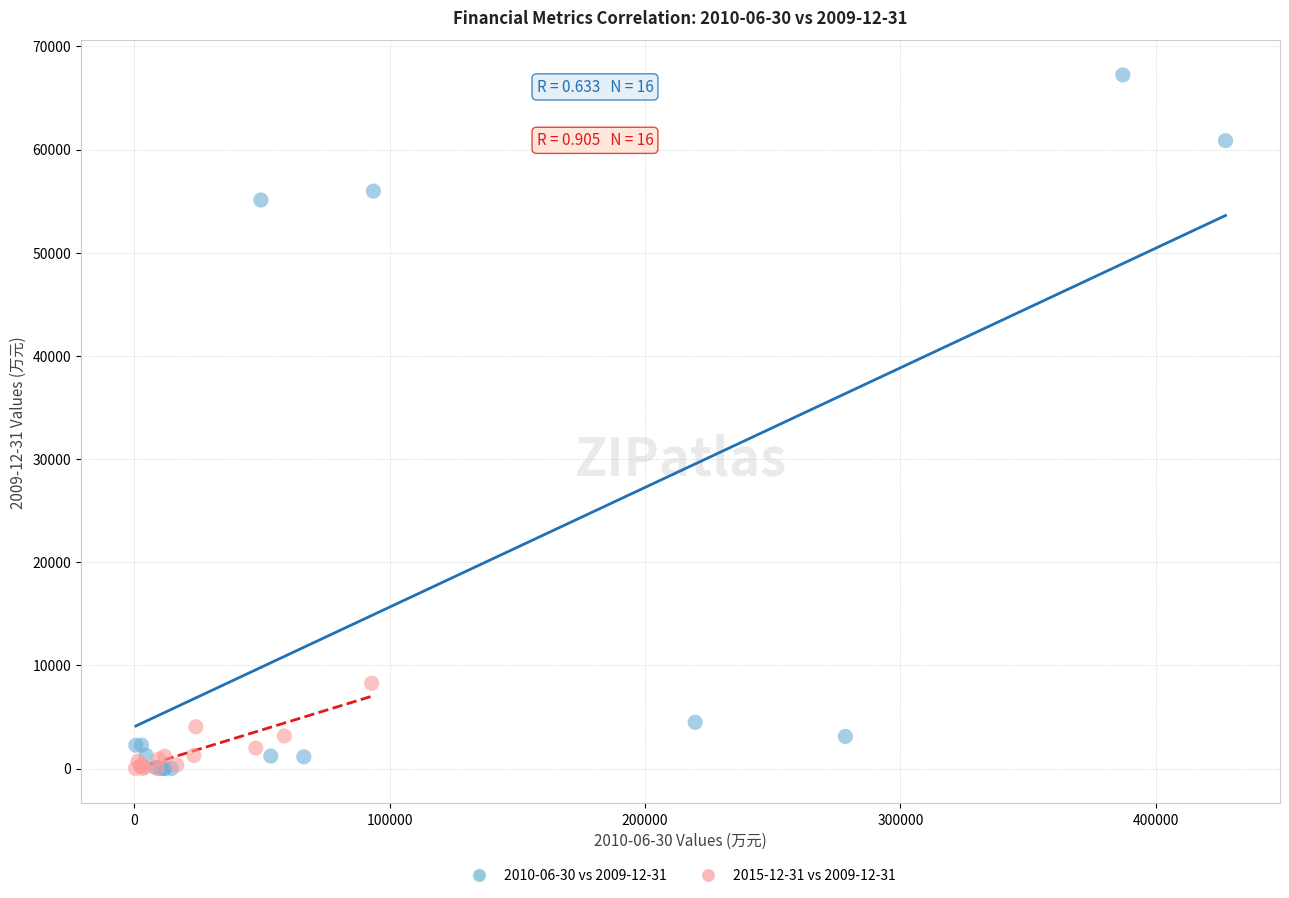

Which series reaches the maximum Y coordinate?

2010-06-30 vs 2009-12-31